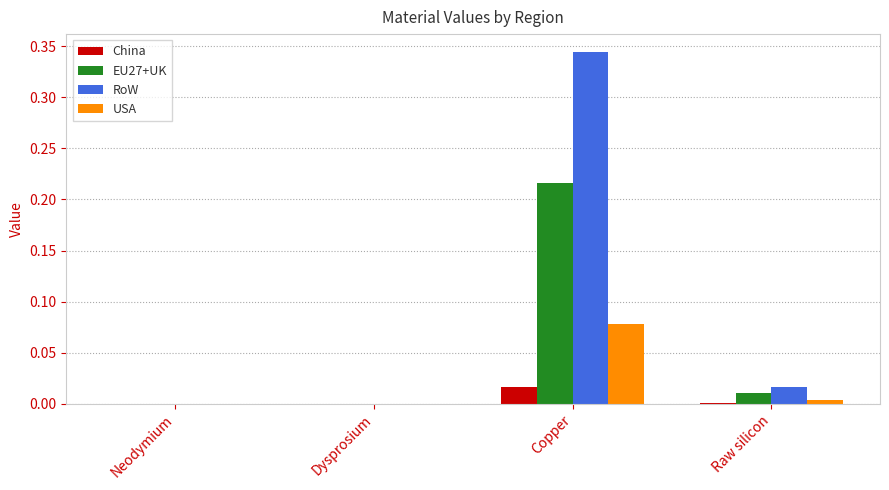

At which category is the sum across all series the highest?

Copper